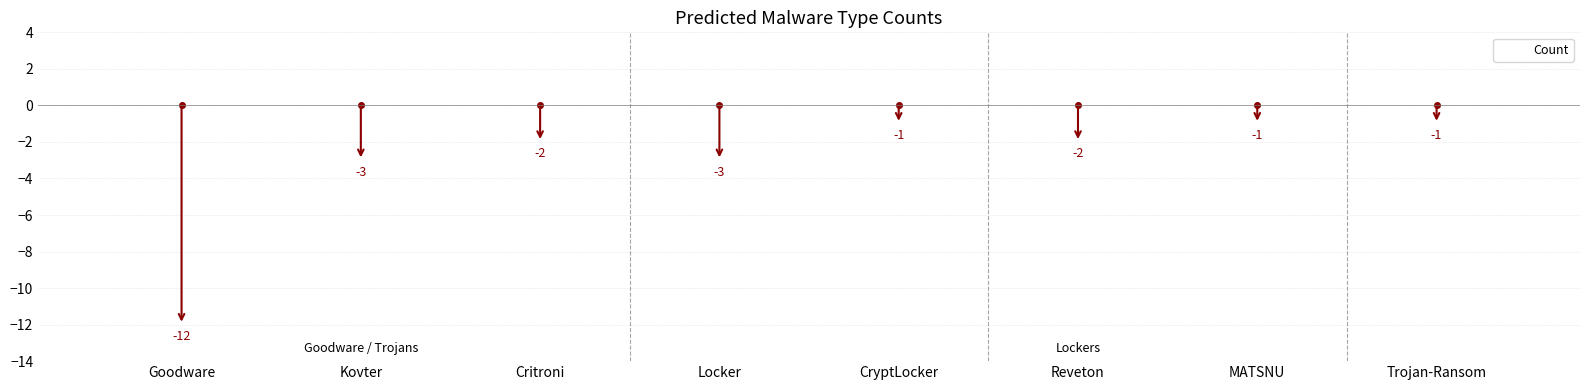

Reading left to right, list all the values displayed in this chart.

Goodware=-12	Kovter=-3	Critroni=-2	Locker=-3	CryptLocker=-1	Reveton=-2	MATSNU=-1	Trojan-Ransom=-1